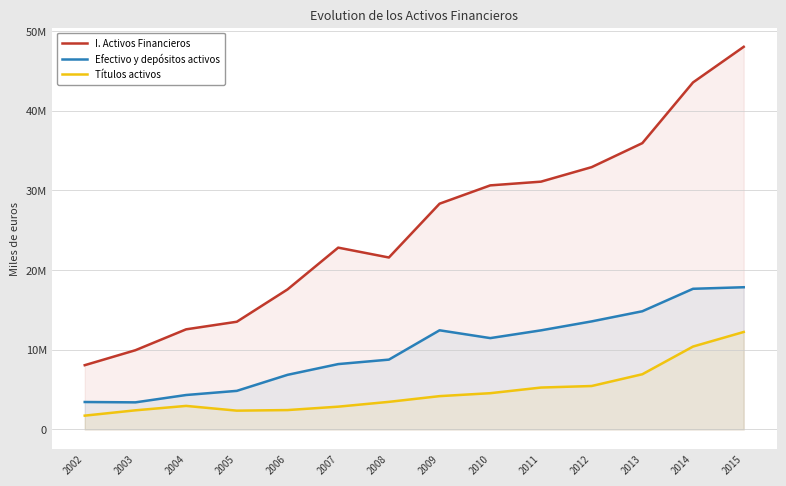

Where is the first local maximum for Títulos activos?

2004